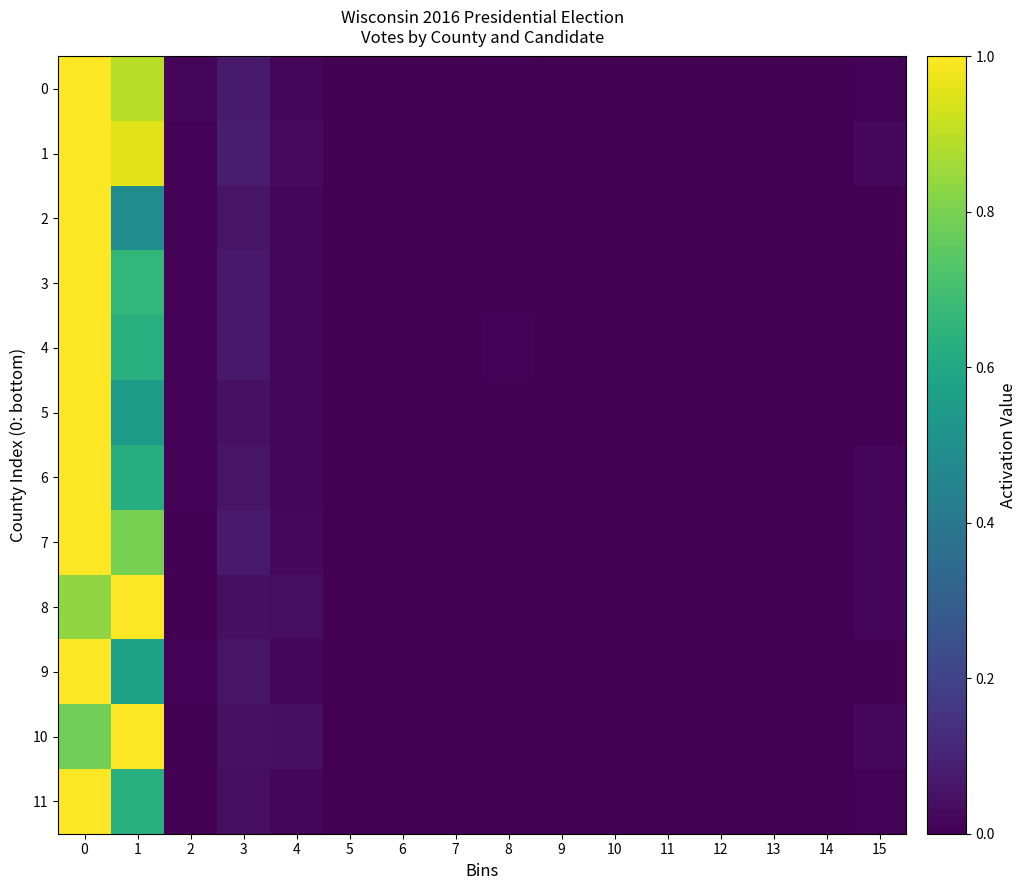

True or false: 9 has a value of 0.0 at 11.

False